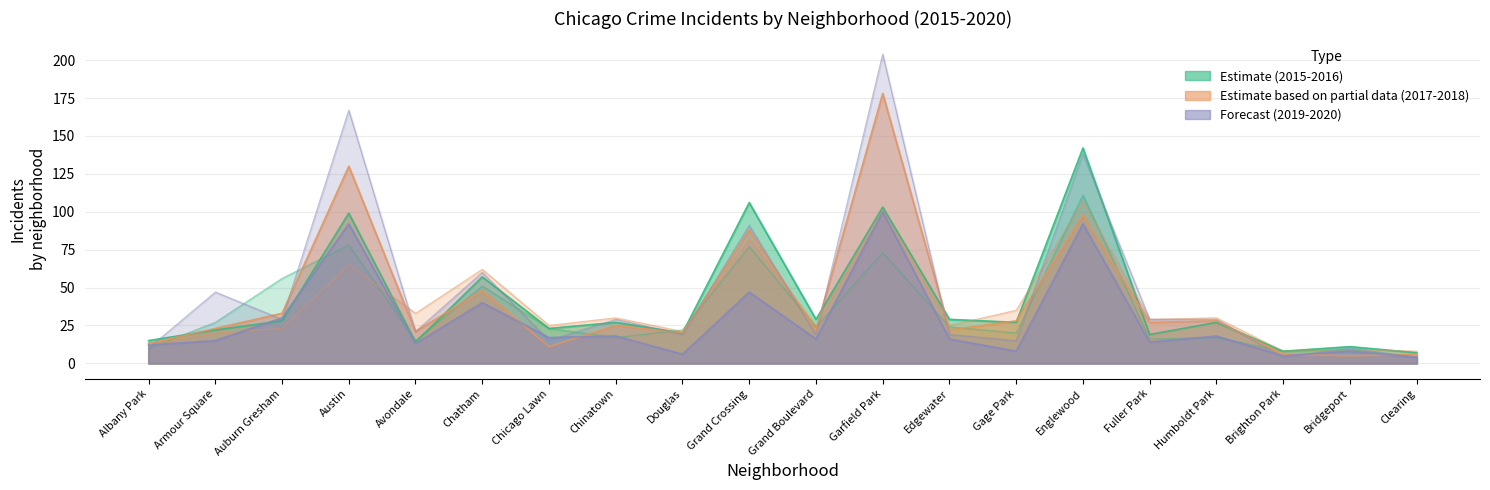

What is the difference between the second highest and second lowest values in the 2015 series?

70